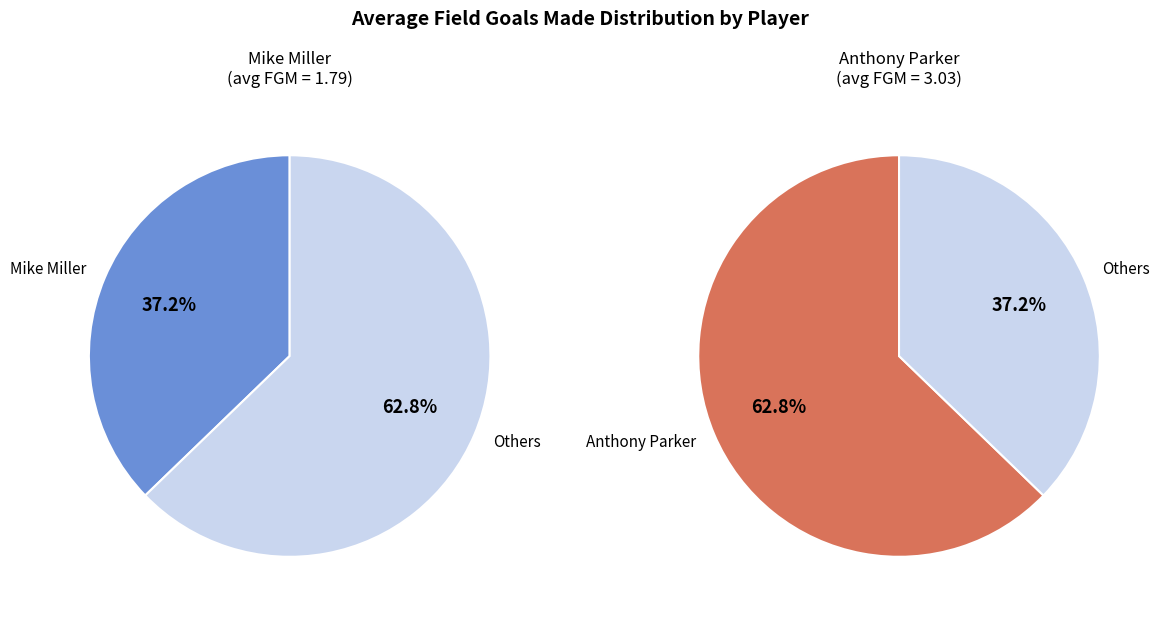

What is the change in value from Mike Miller to Anthony Parker?

+1.2